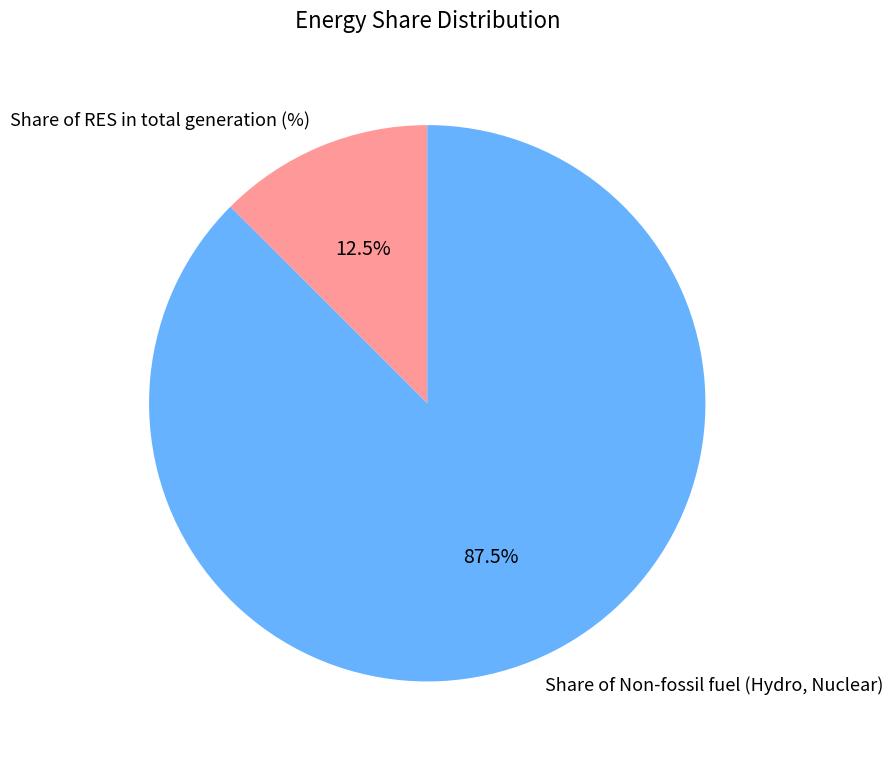

What is the total percentage of Share of Non-fossil fuel (Hydro, Nuclear) and Share of RES in total generation (%)?

100.0%